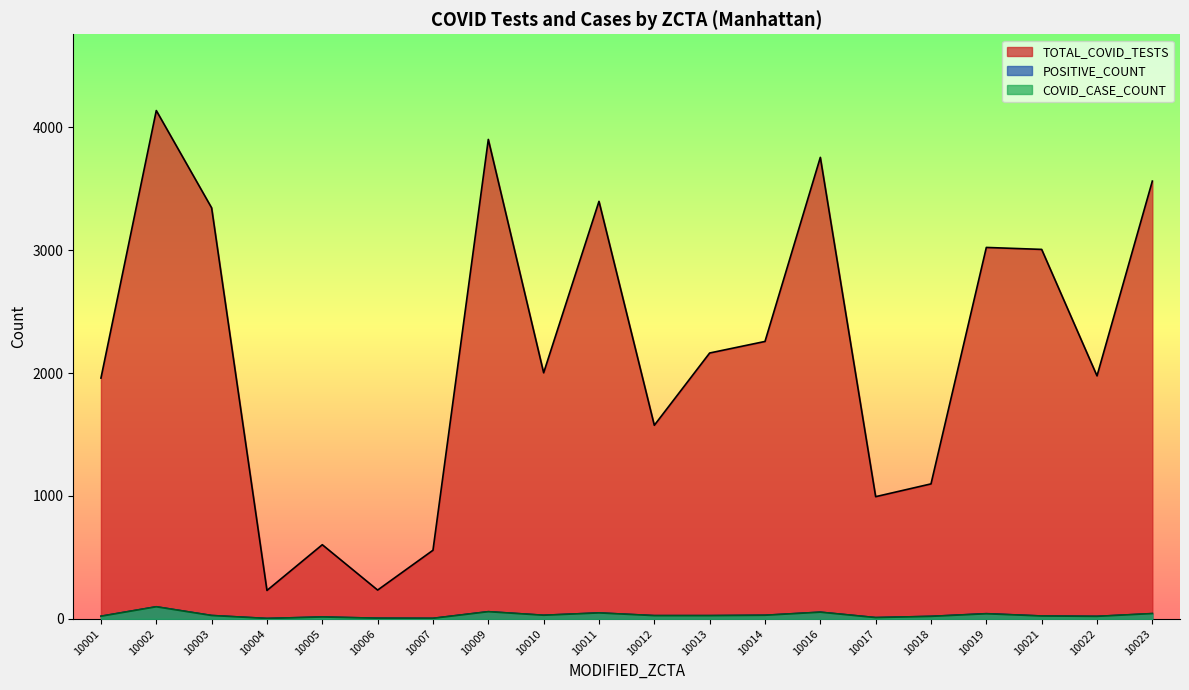

Which series has the largest total across all categories?

TOTAL_COVID_TESTS